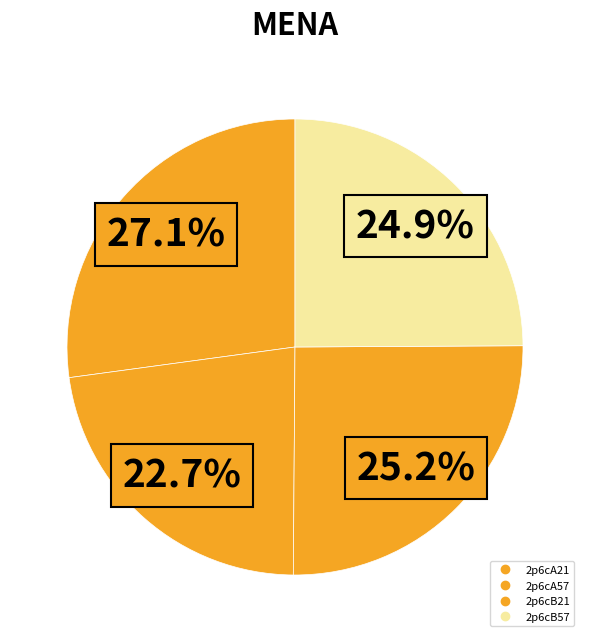

How many slices are in this pie chart?

4